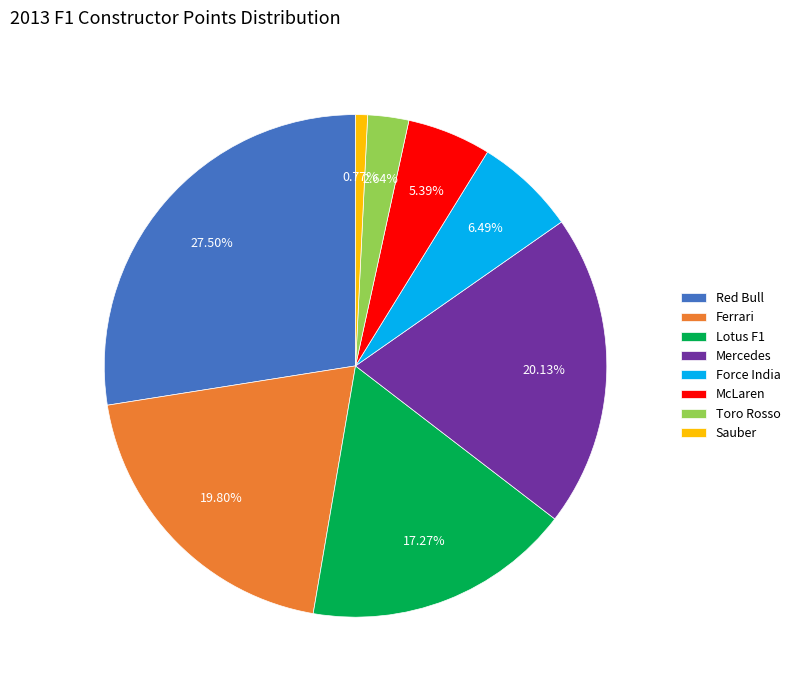

Is the sum of Red Bull and McLaren greater than half?

No